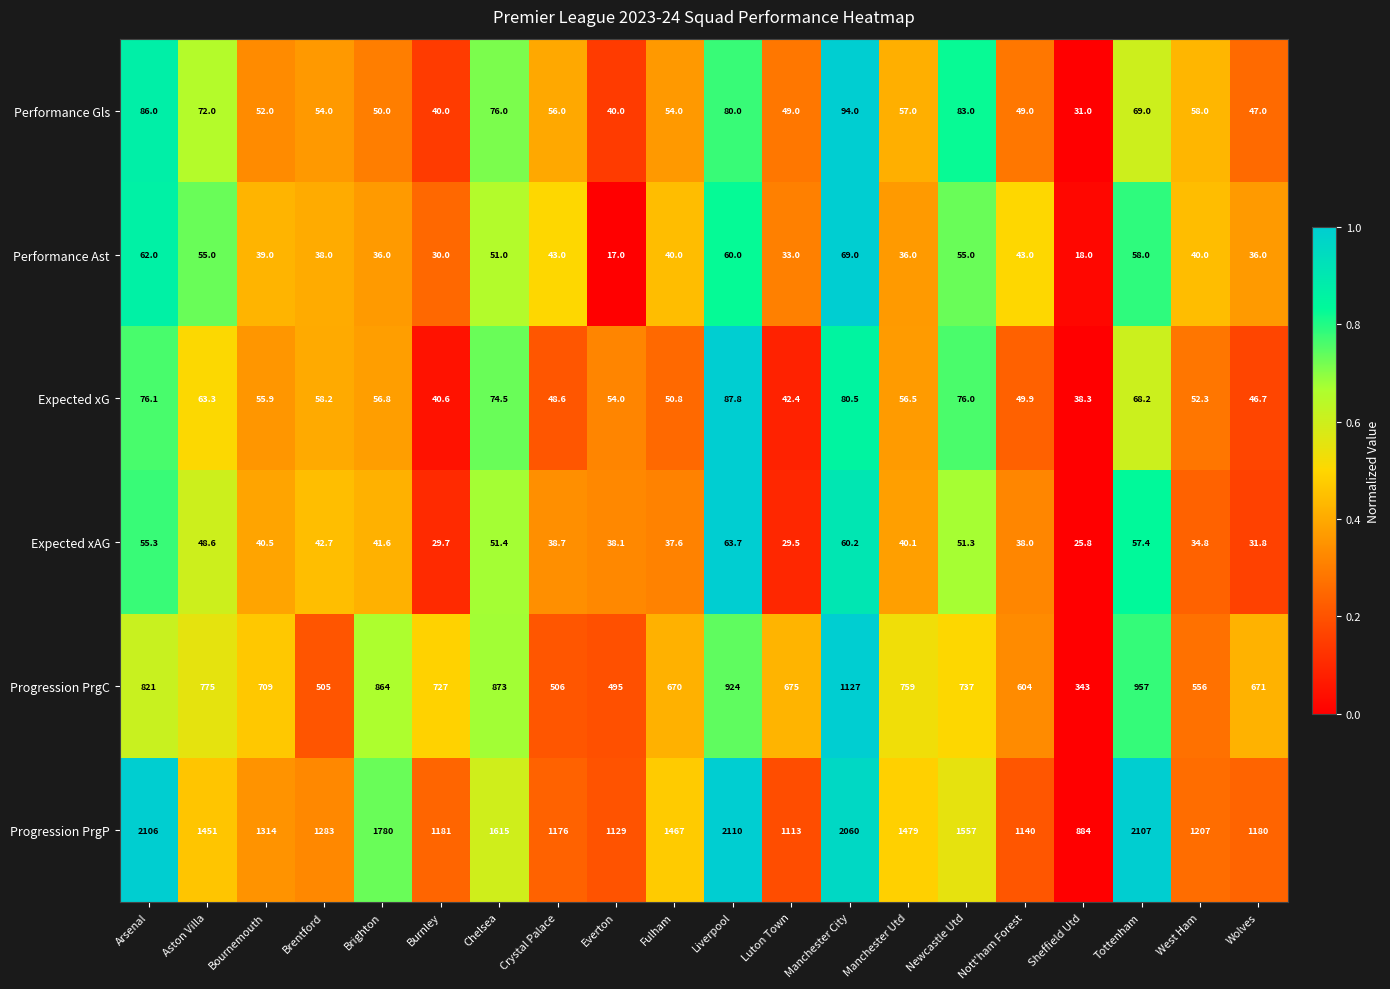

What is the greatest value displayed?

2110.0